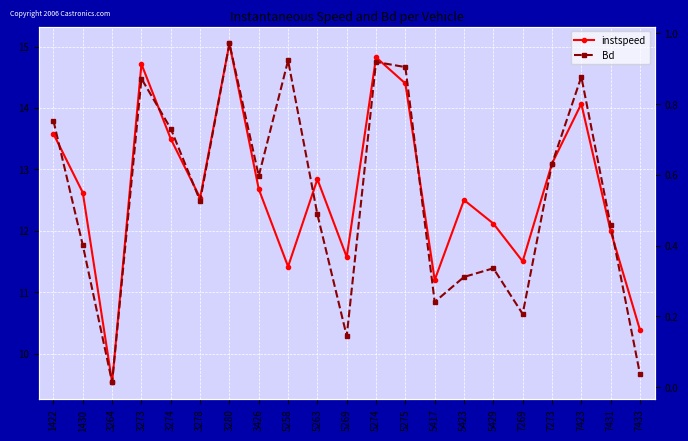

In Bd, how many points are higher than both neighbors (excluding endpoints)?

6